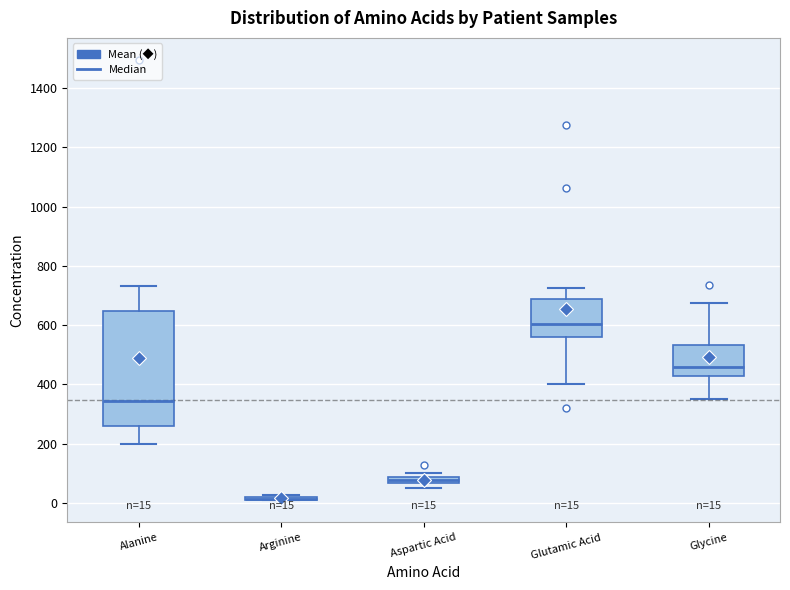

Which box is the tallest, from its lower edge to its upper edge?

Alanine